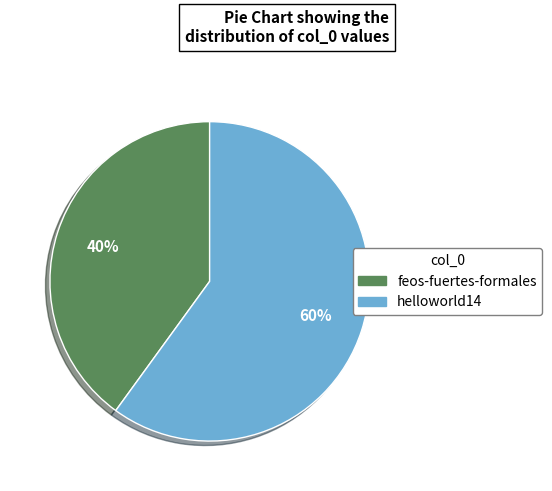

Which slice is the smallest?

feos-fuertes-formales